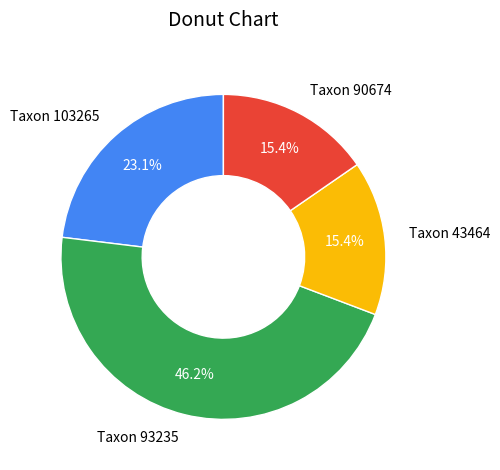

How much of the chart is everything except Taxon 43464?

84.6%